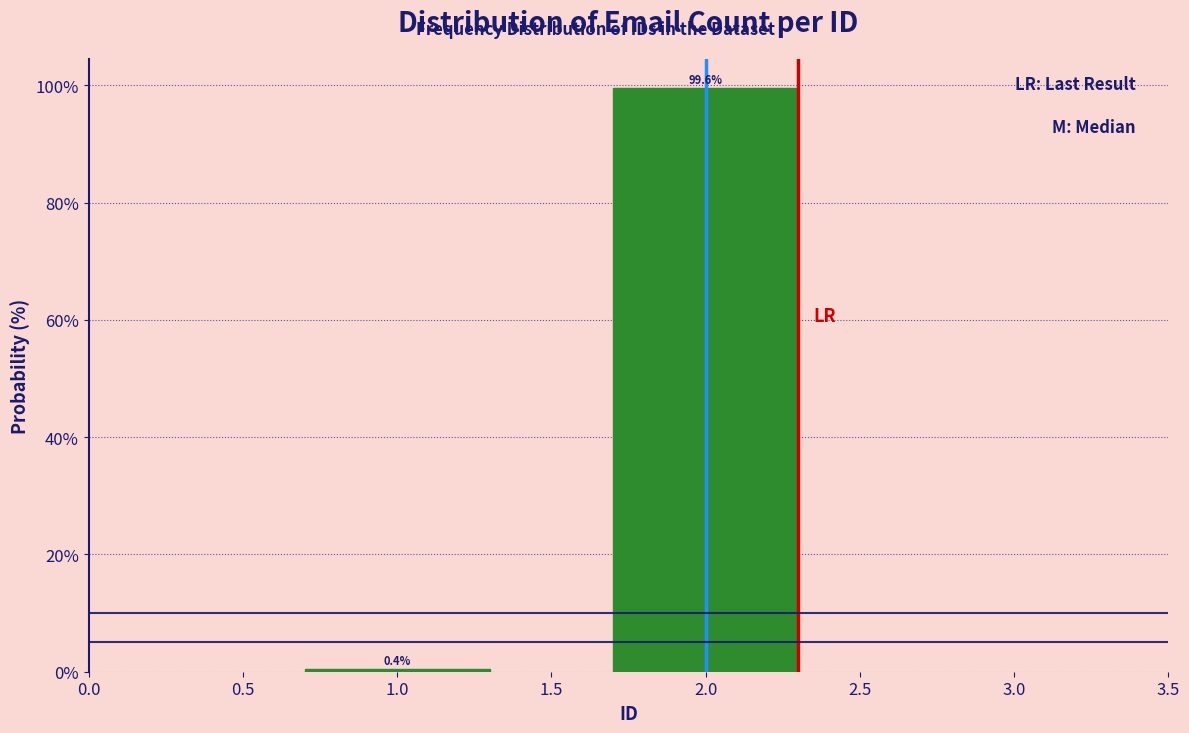

Reading left to right, what are all the values shown in this chart?

1.0=0.4	2.0=99.6